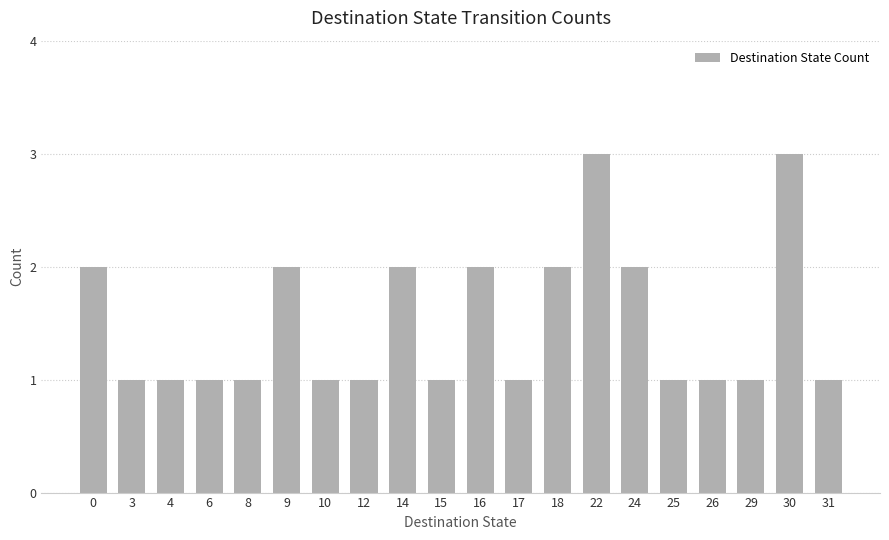

What is the sum of the values at 24 and 22?

5